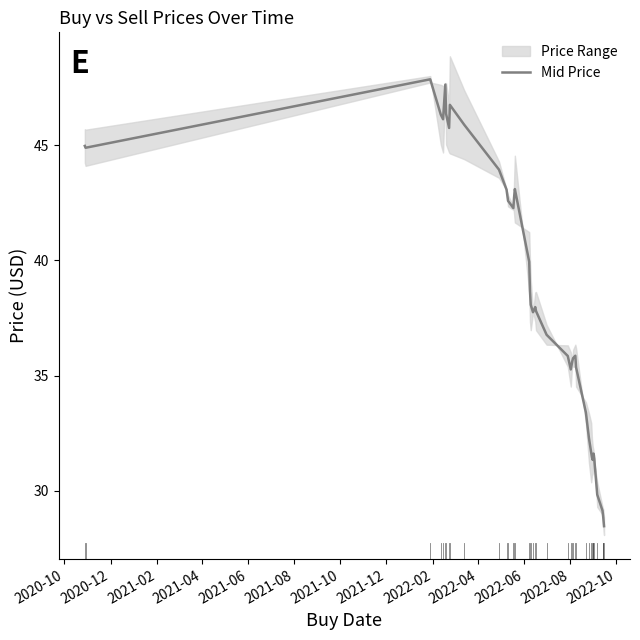

What is the maximum value for Mid Price?

47.9